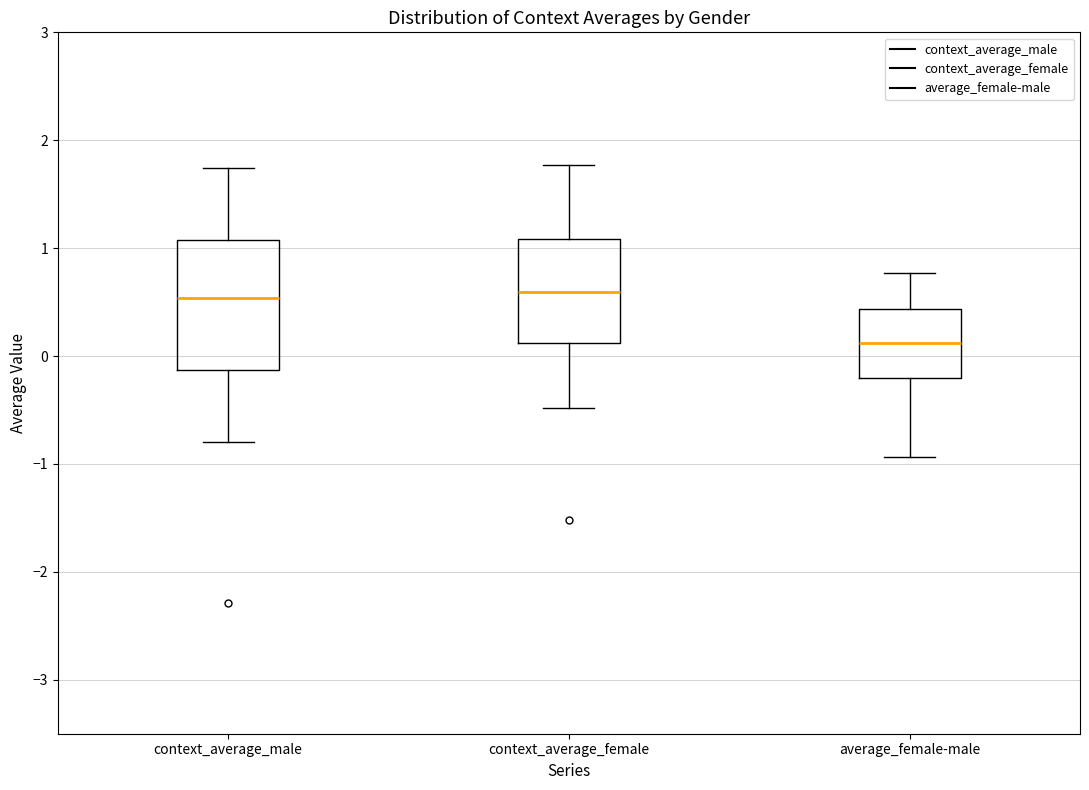

Reading left to right, transcribe this box plot: for each box, give where its median line is, the range the box spans, and where its two whiskers end, as read against the y-axis. The values are not printed on the chart, so give them approximately, as read against the axis.

context_average_male: median 0.5, box -0.1 to 1.1, whiskers -0.8 to 1.7
context_average_female: median 0.6, box 0.1 to 1.1, whiskers -0.5 to 1.8
average_female-male: median 0.1, box -0.2 to 0.4, whiskers -0.9 to 0.8